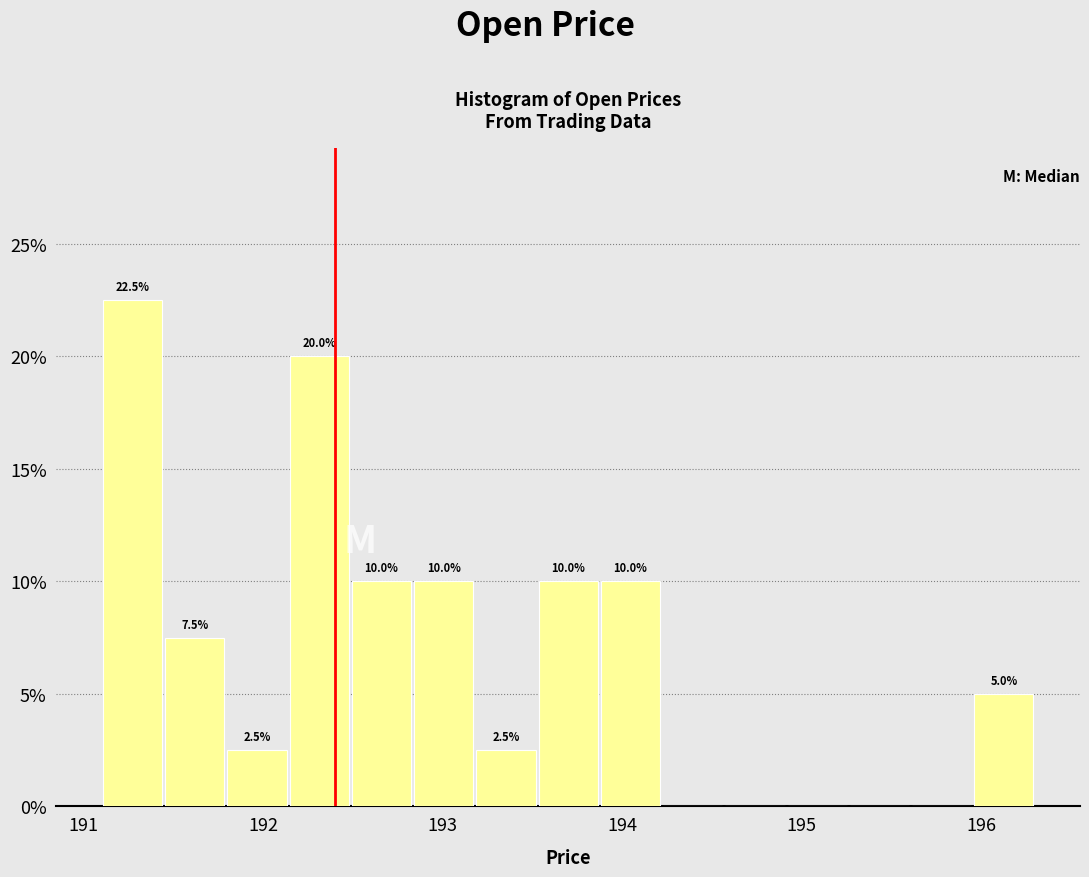

Around what value on the x-axis is the tallest bar? Give the approximate position of its centre, as read against the axis.

191.3